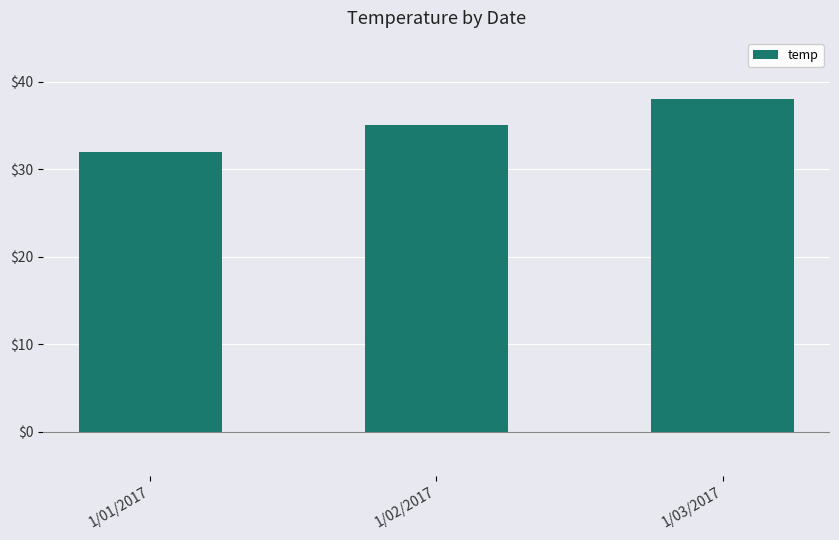

The chart shows a value of 25 at 1/03/2017. True or false?

False